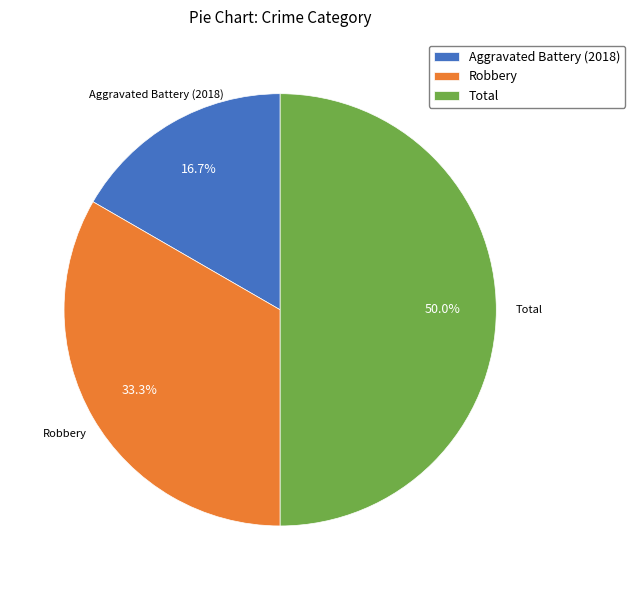

How many slices are in this pie chart?

3